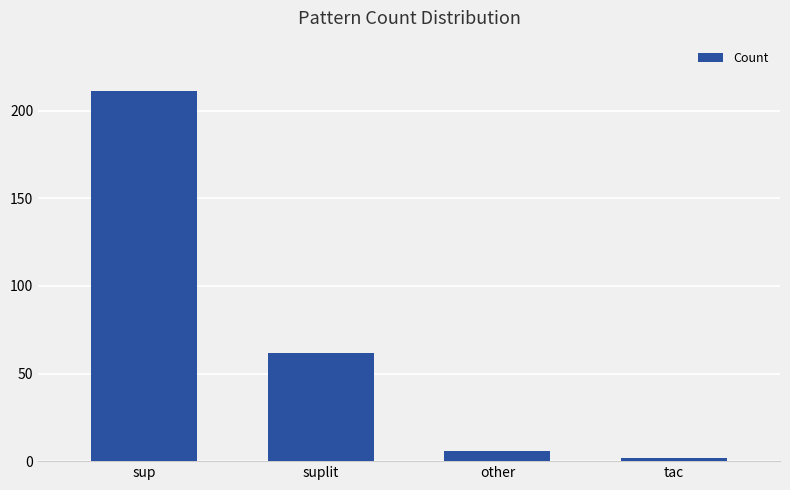

What is the difference between the maximum and minimum values?

209